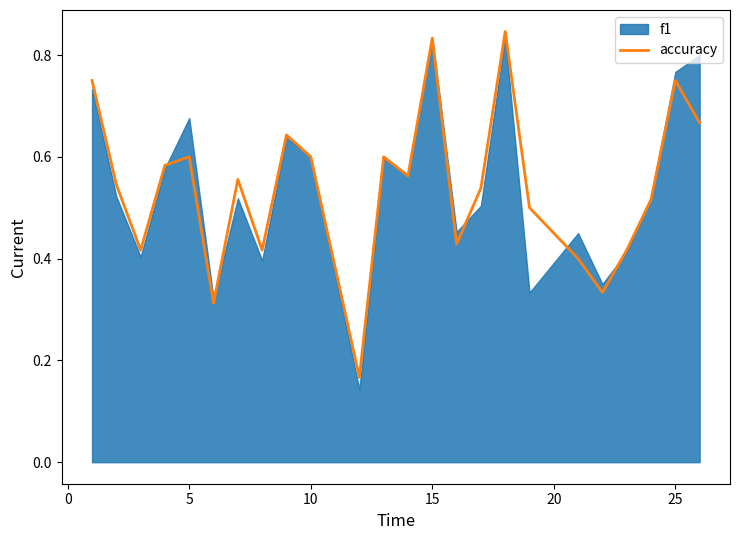

The value of accuracy at 5 is 0.6. True or false?

True